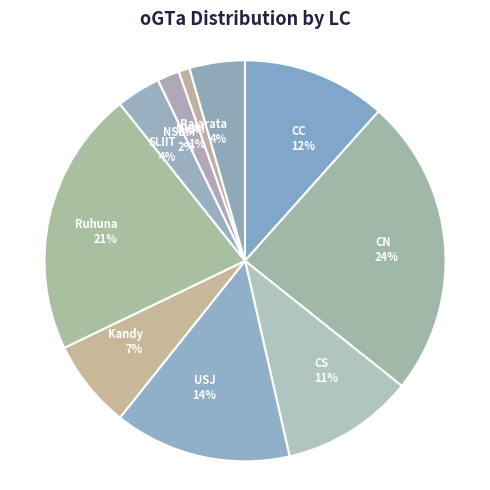

What is the smallest slice in the pie chart?

NIBM